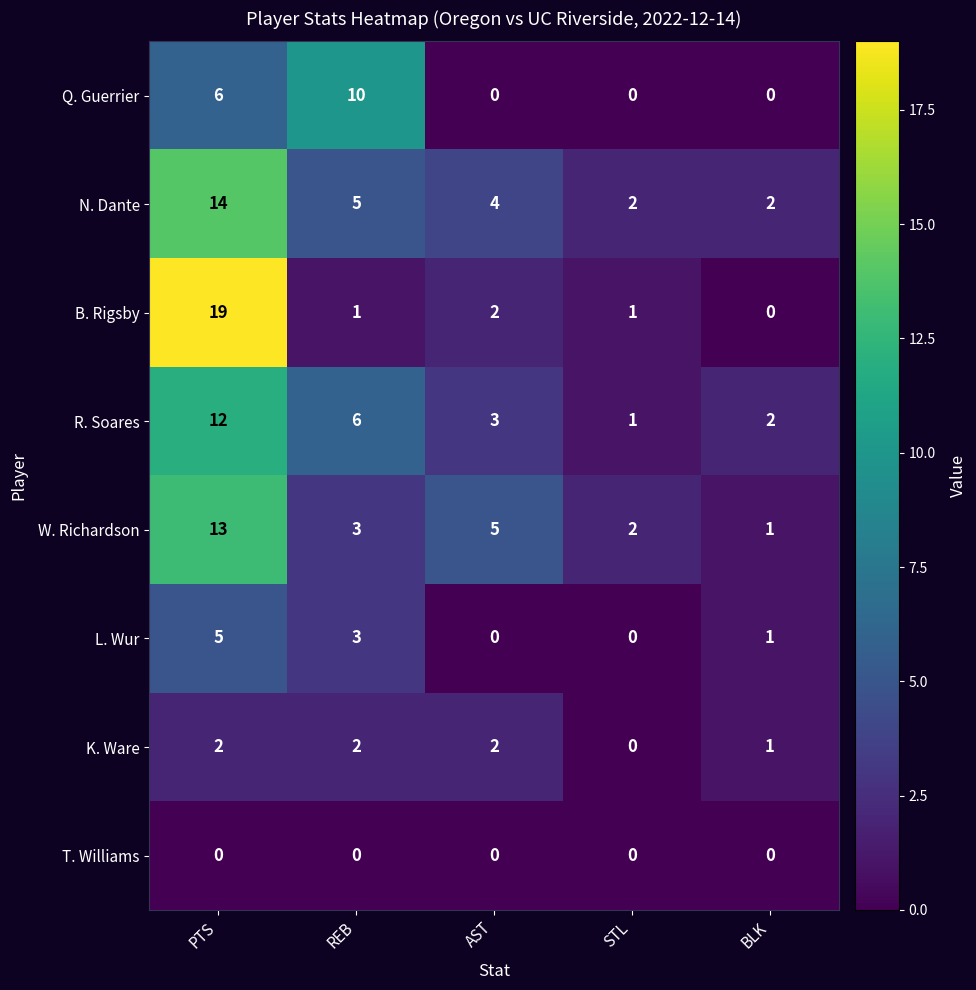

At PTS, list the series in order from smallest to largest.

T. Williams, K. Ware, L. Wur, Q. Guerrier, R. Soares, W. Richardson, N. Dante, B. Rigsby